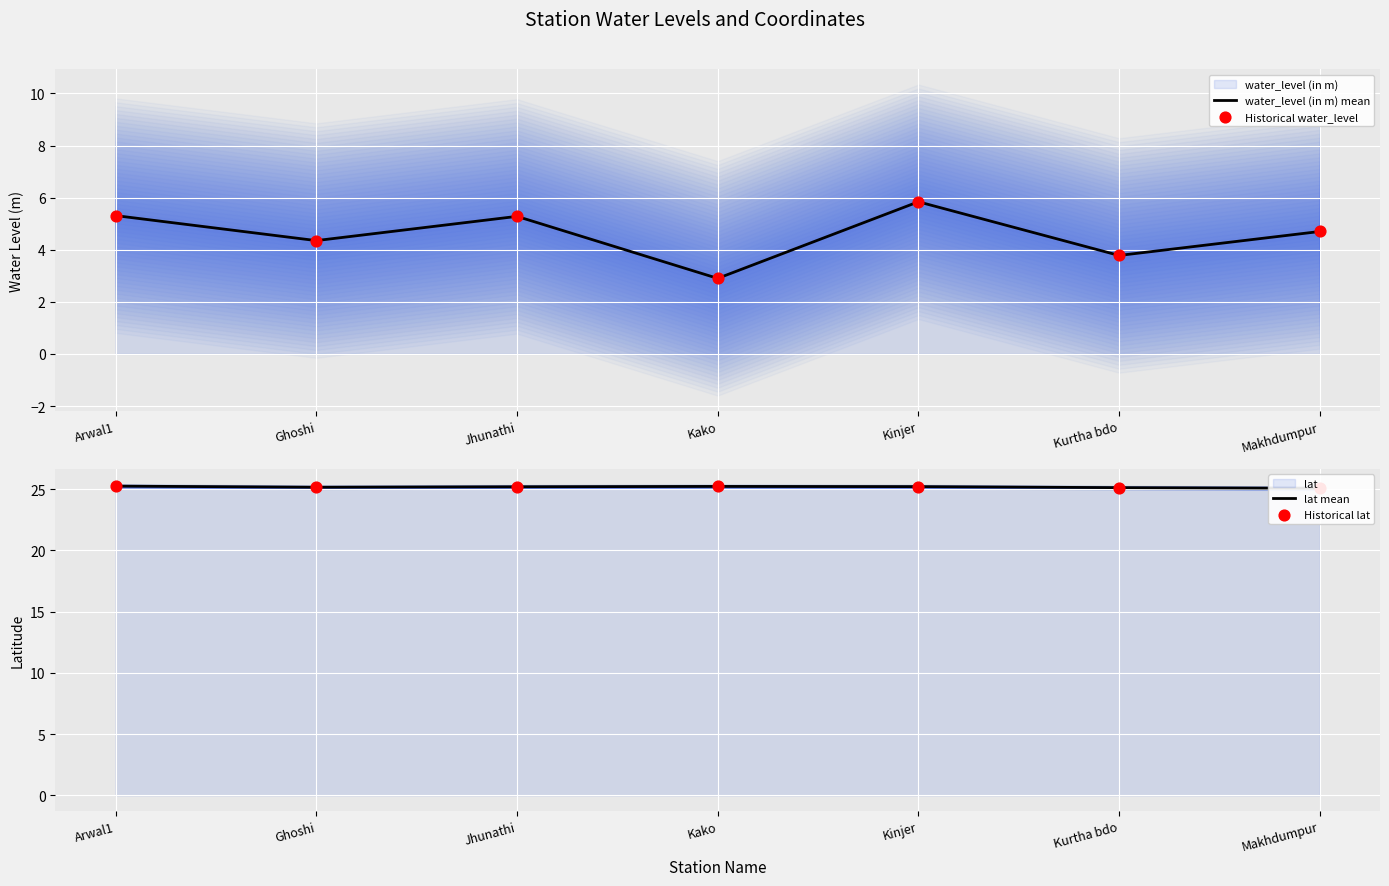

Which series has the largest total across all categories?

lat mean